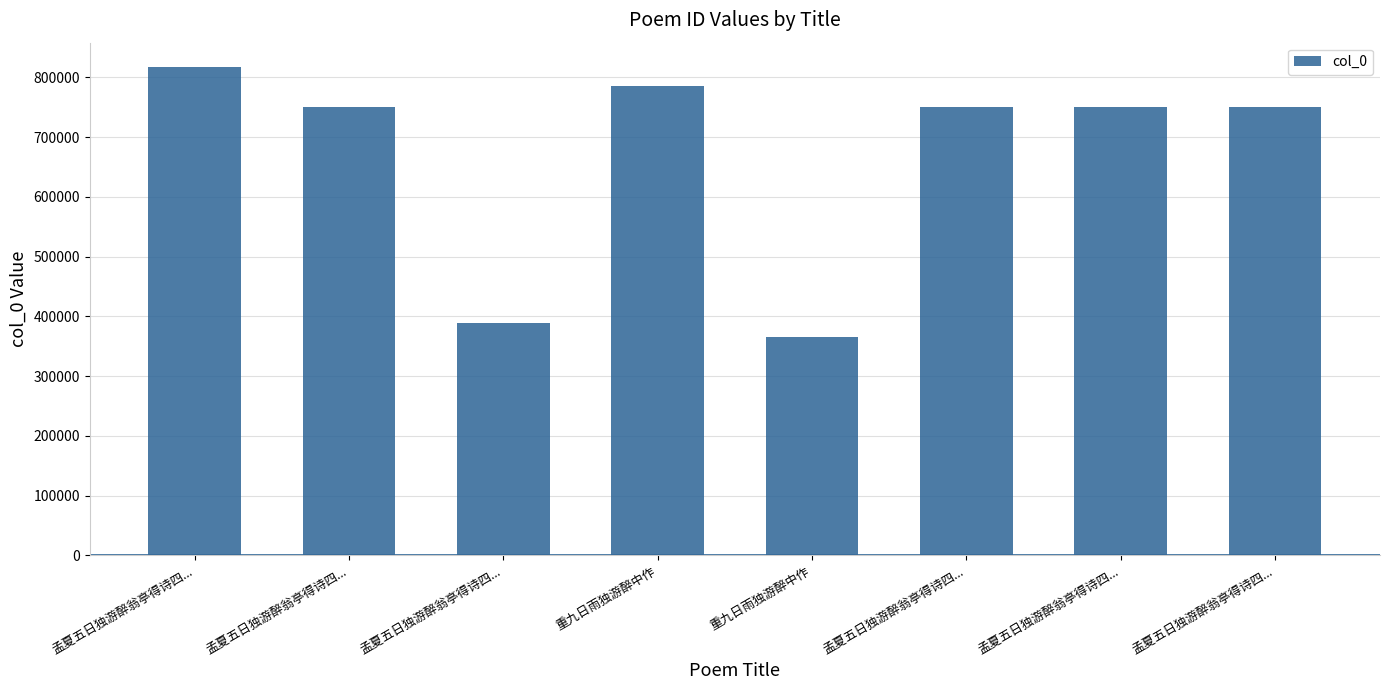

At which label does the data first exceed 749914?

孟夏五日独游醉翁亭得诗四...